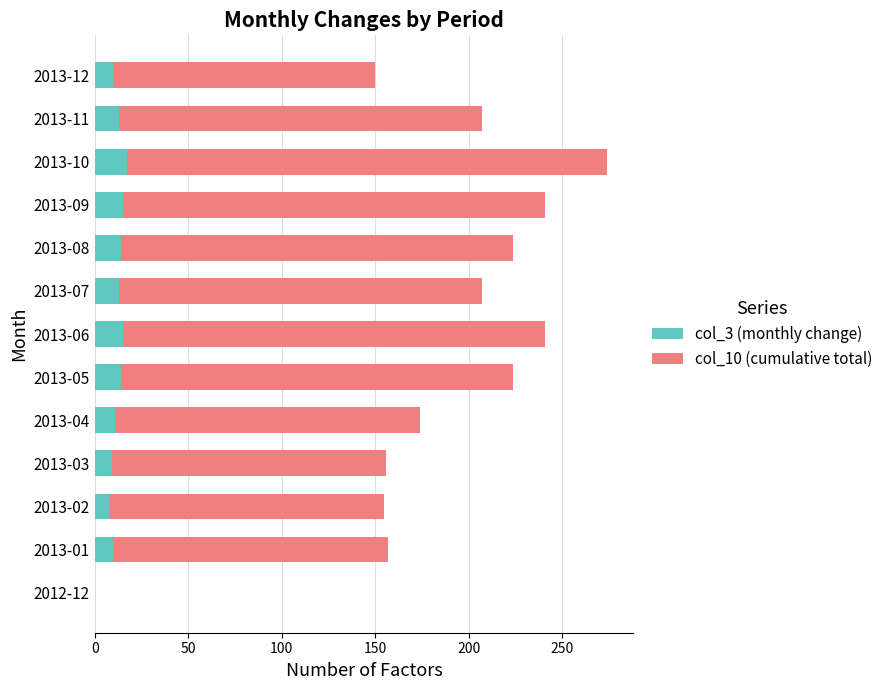

What is the sum of all col_3 (monthly change) values?

149.0